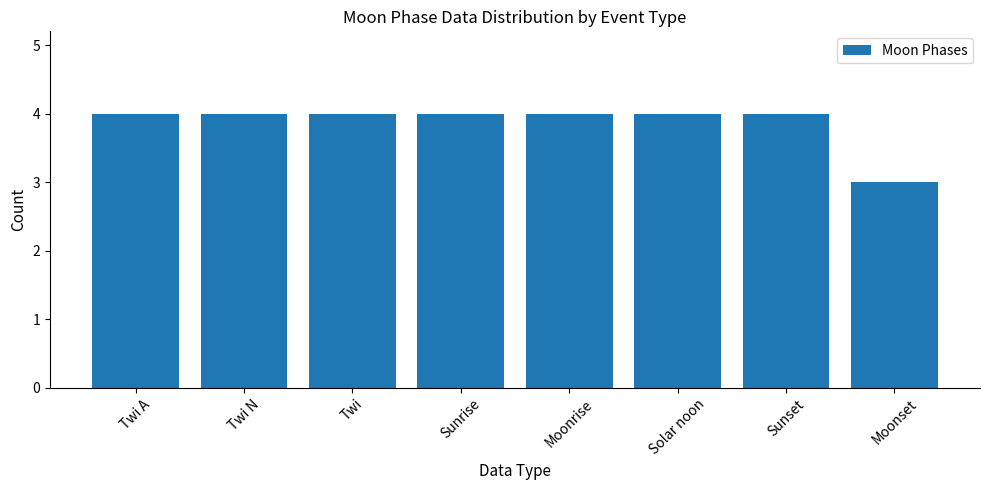

Is it true that the value at Twi A is 4?

True